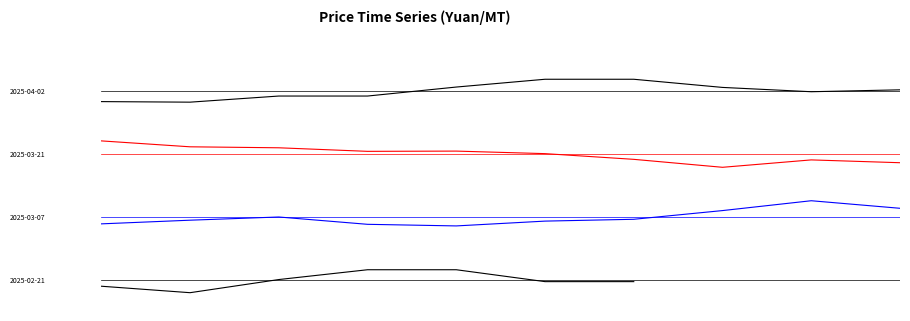

Reading left to right, what are all the values shown in this chart?

-0.8	-1.6	0.1	1.4	1.4	-0.2	-0.2